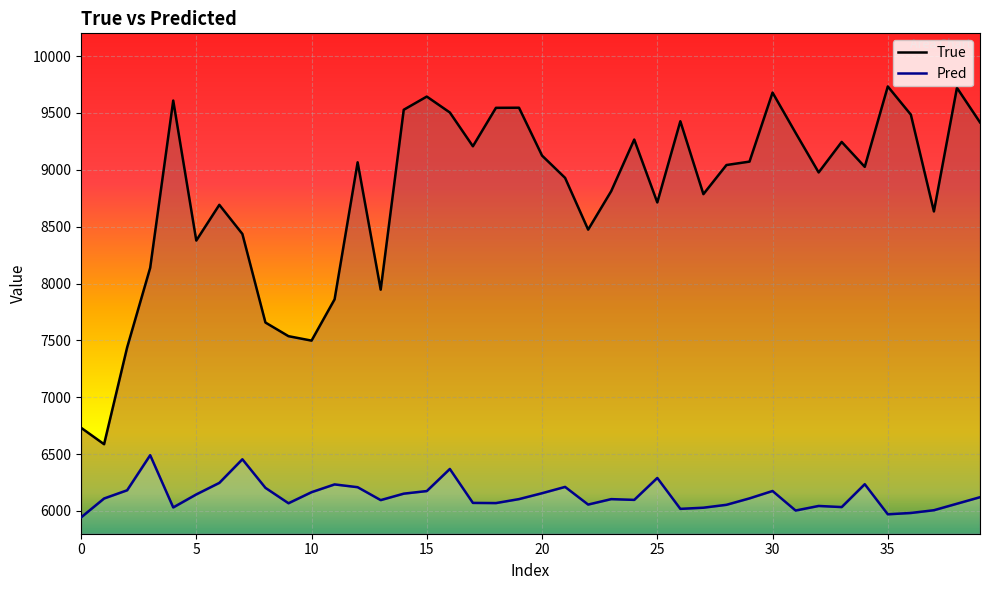

How many lines are shown in the chart?

2